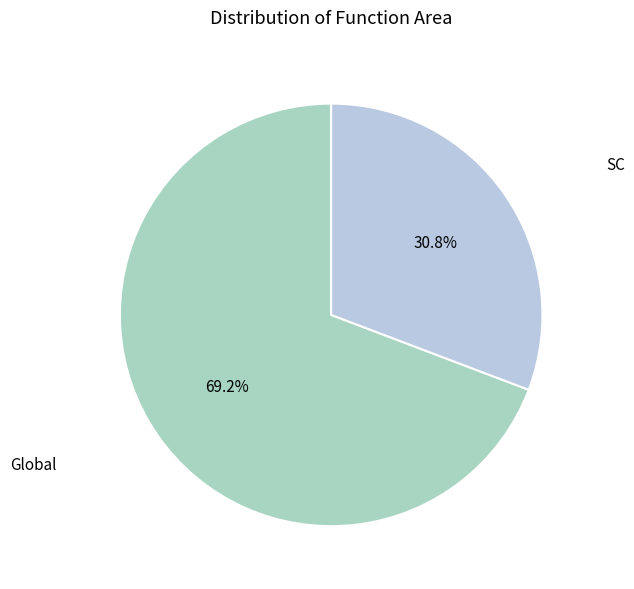

Which category has the smallest portion of the pie?

SC